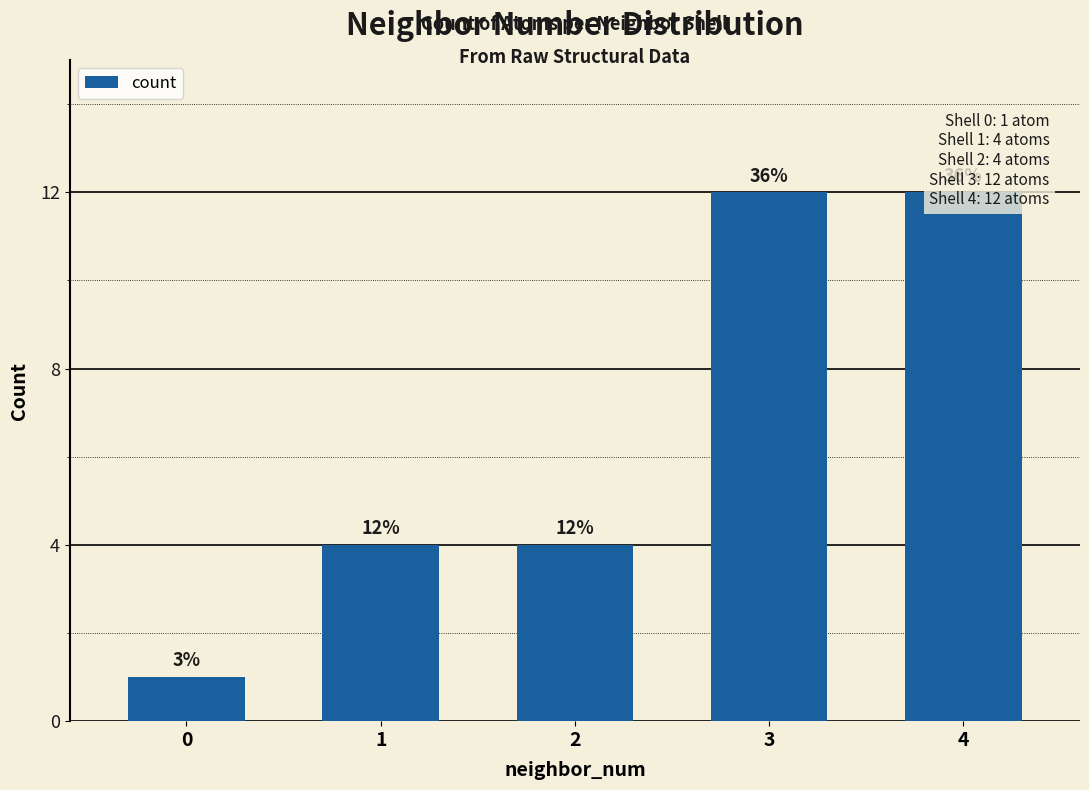

Where is the data nearest to the value 6?

1